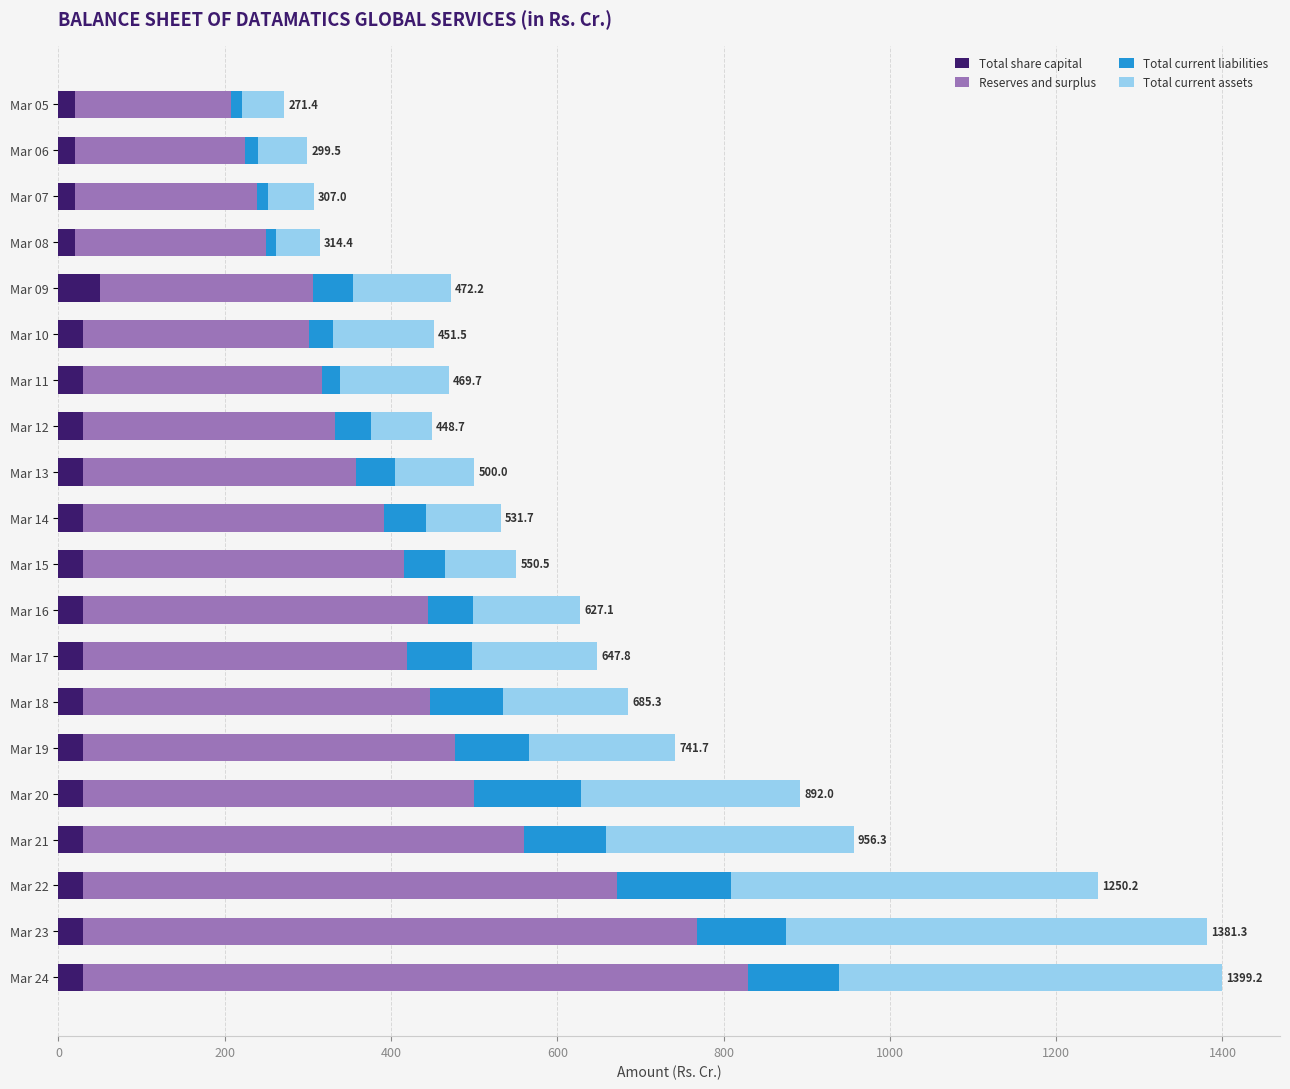

What is the highest value of the Total share capital series?

50.1